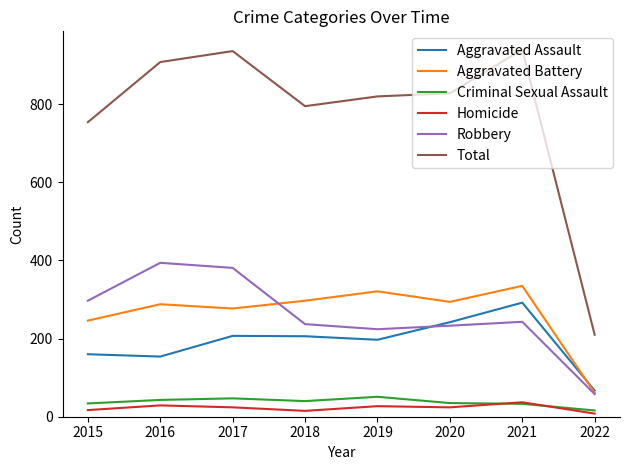

At which label does Robbery reach its minimum?

2022